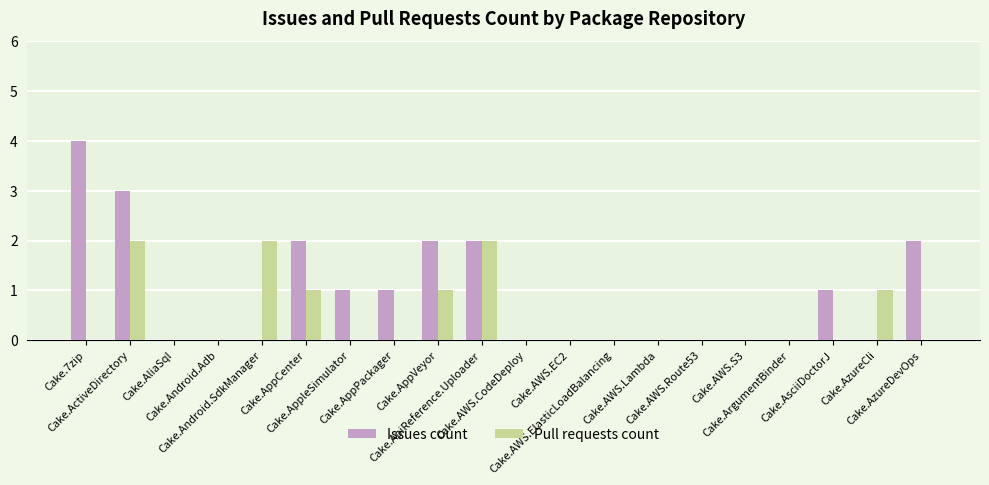

Which series has the largest total across all categories?

Issues count